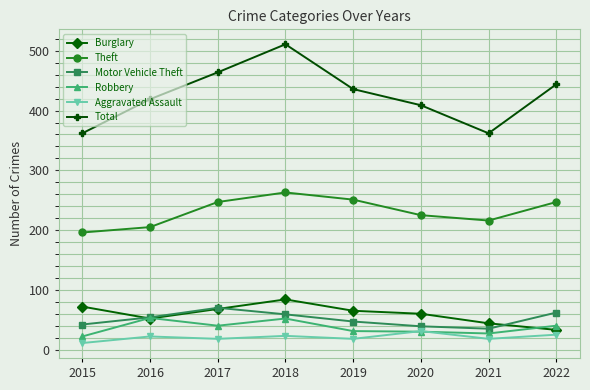

What is the minimum value for Aggravated Assault?

11